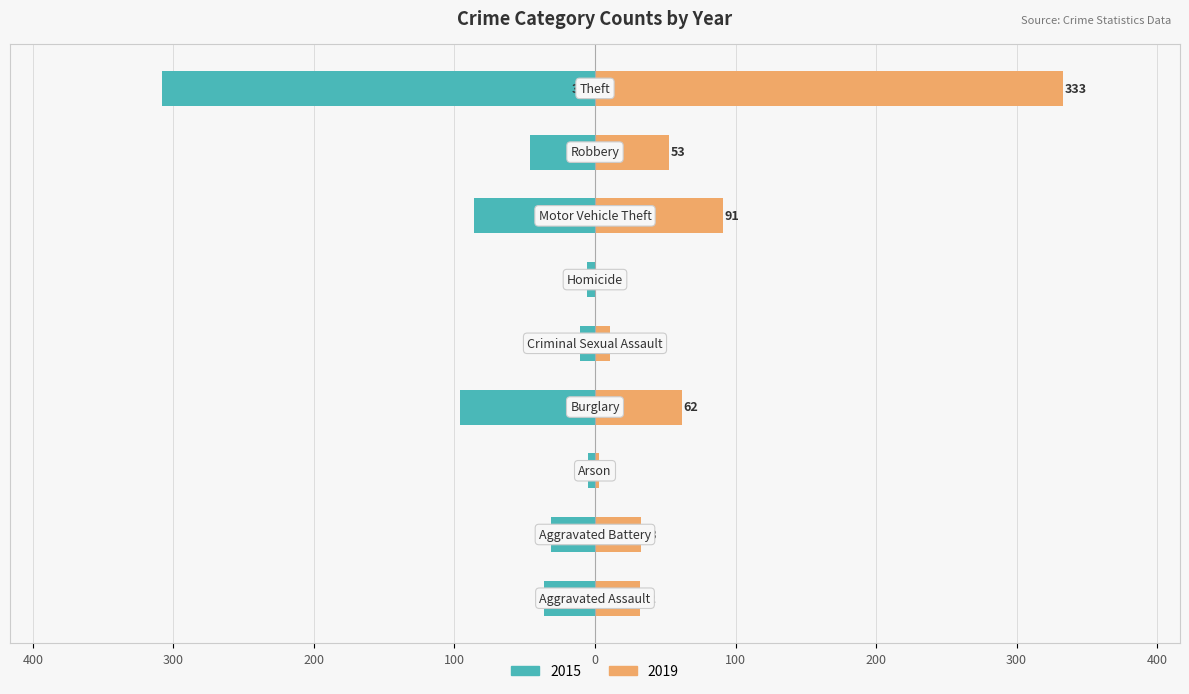

At how many categories does at least one series exceed -261?

9